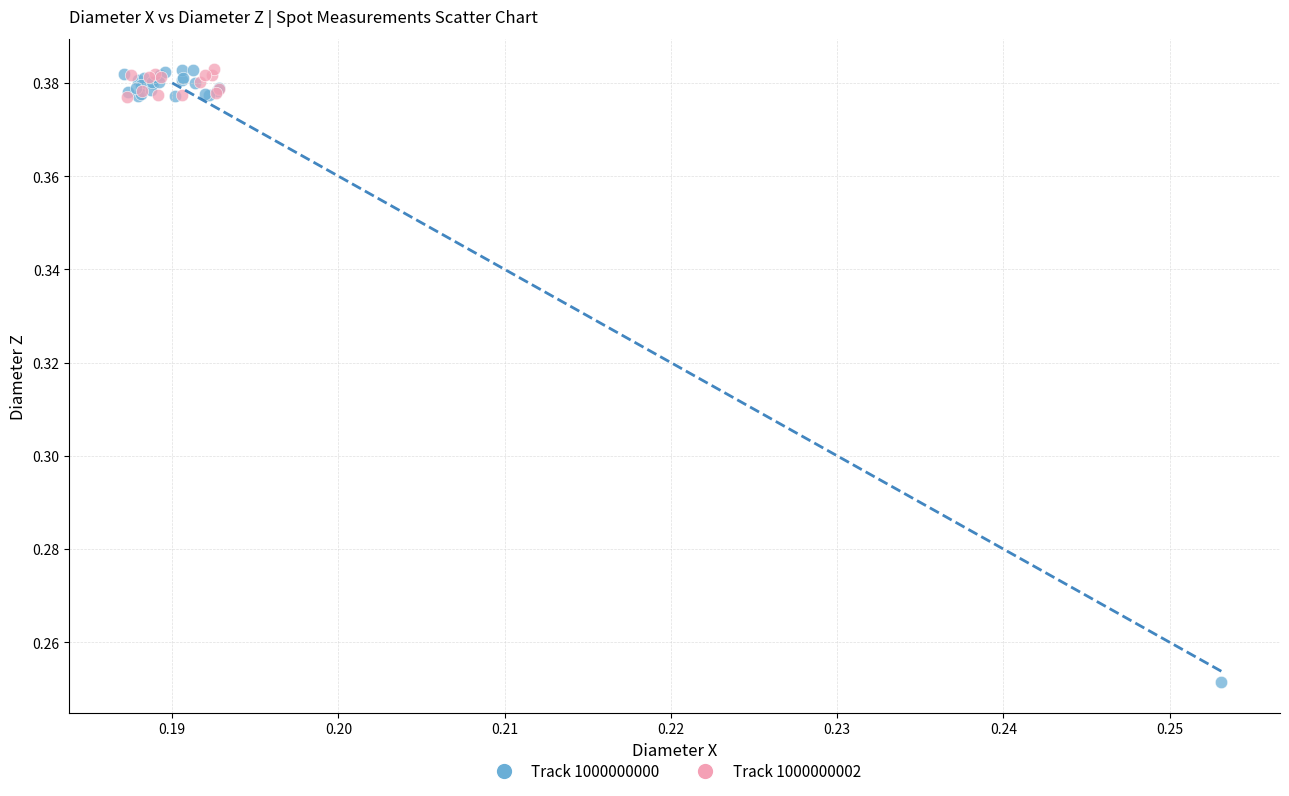

What are all the series names shown in the legend?

Track 1000000000, Track 1000000002